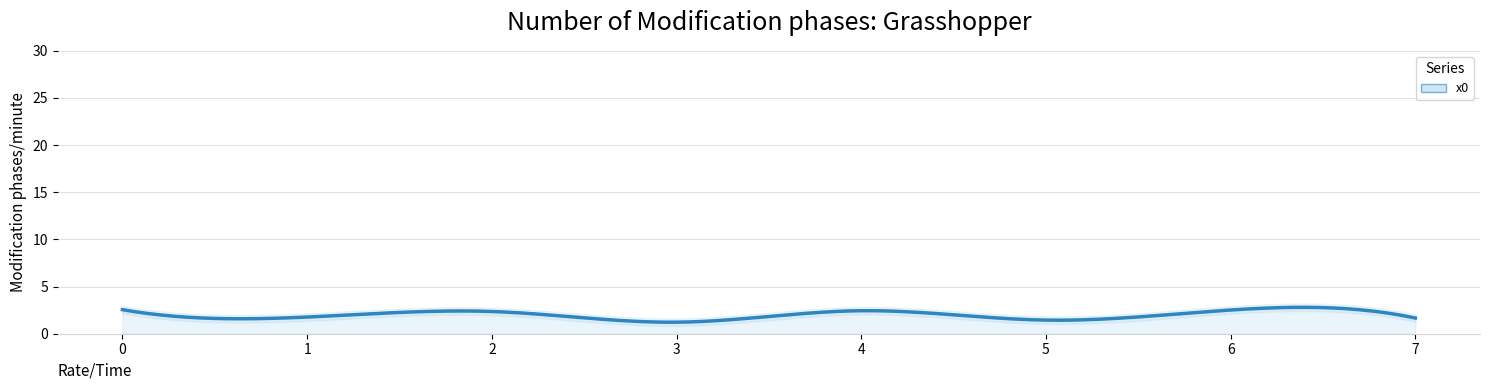

What is the value of the 8th point from the left?

1.7